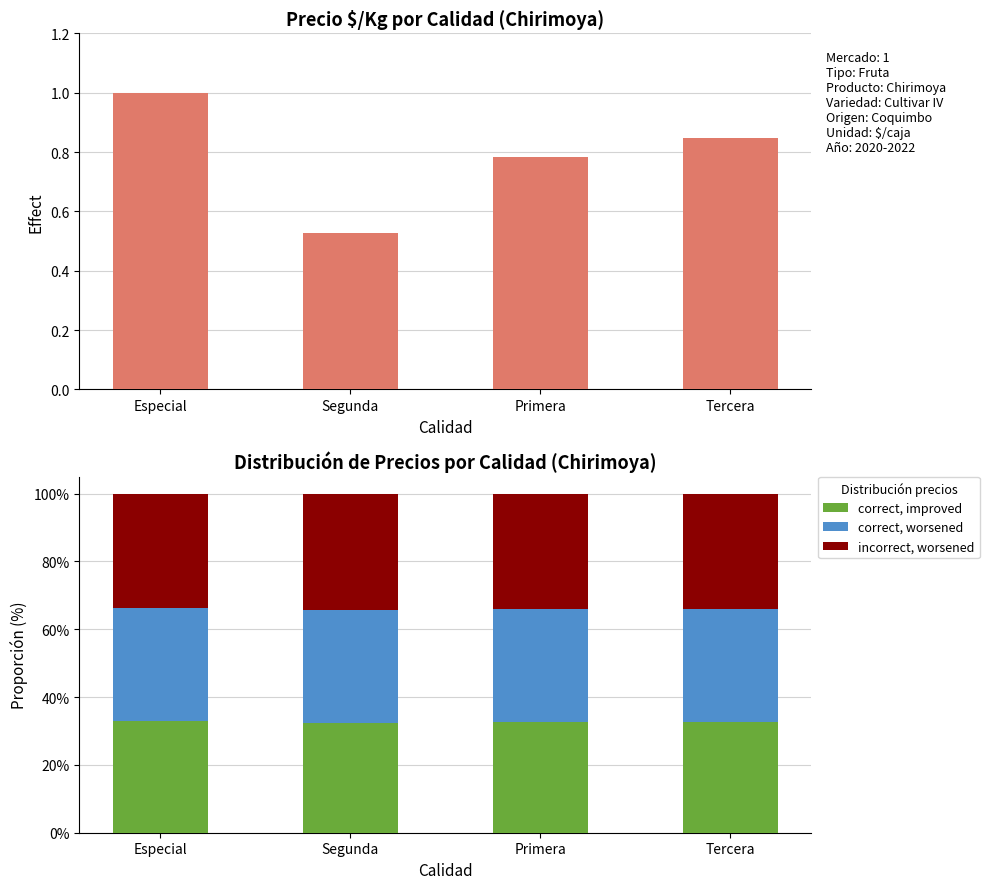

Reading left to right, transcribe all the data shown in this chart.

Precio $/Kg (norm.): Especial=1.0	Segunda=0.5	Primera=0.8	Tercera=0.8
correct, improved: Especial=32.8	Segunda=32.4	Primera=32.7	Tercera=32.7
correct, worsened: Especial=33.3	Segunda=33.3	Primera=33.3	Tercera=33.3
incorrect, worsened: Especial=33.8	Segunda=34.2	Primera=34.0	Tercera=33.9